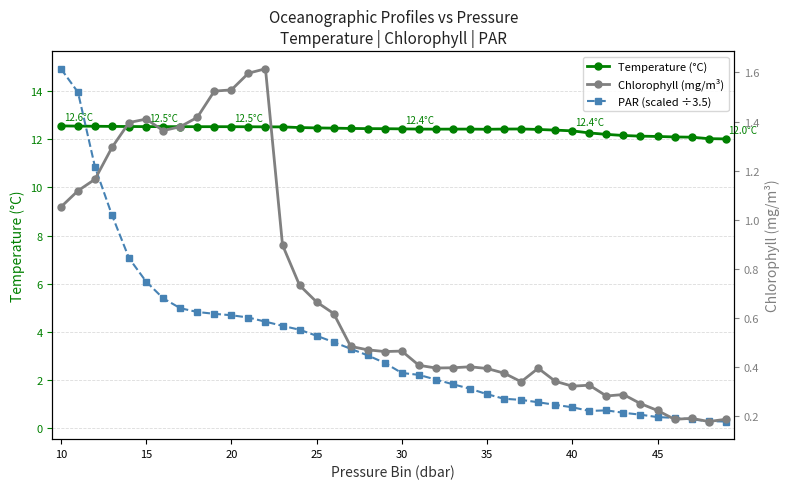

True or false: Temperature (°C) and Chlorophyll (mg/m³) cross at least once.

False